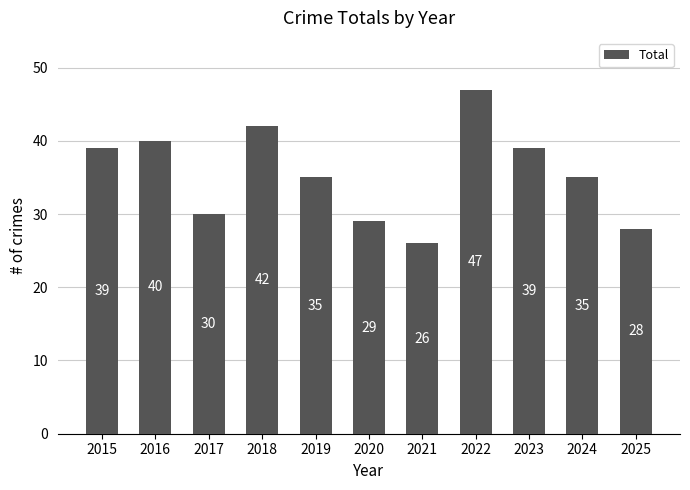

How many categories are shown in the chart?

11